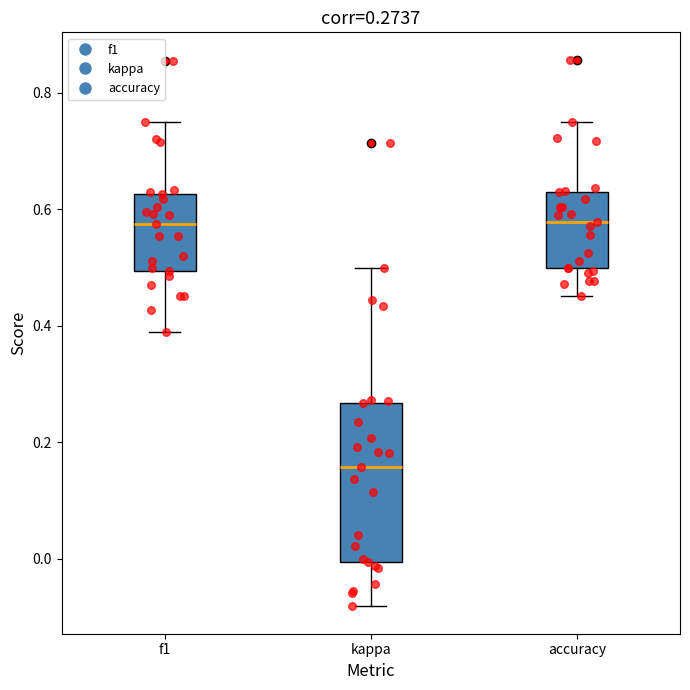

Comparing the boxes themselves (not the whiskers), which one is the tallest?

kappa